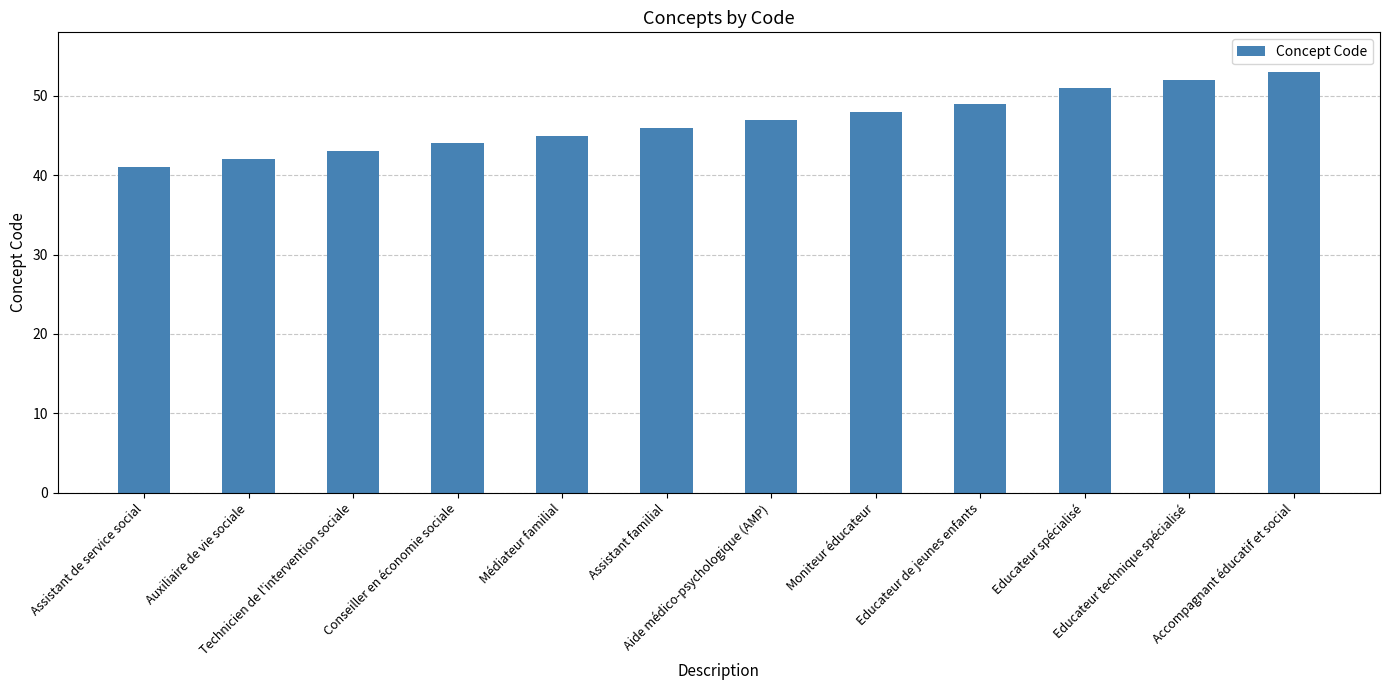

Approximately how many times larger is the value at Médiateur familial compared to Auxiliaire de vie sociale?

1.1